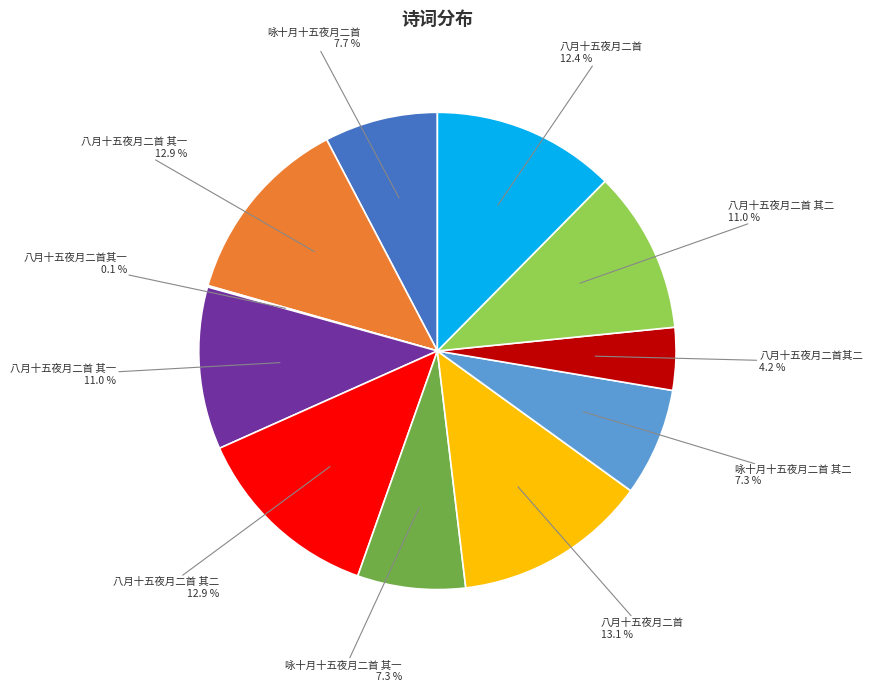

Is there a majority slice in this chart?

No